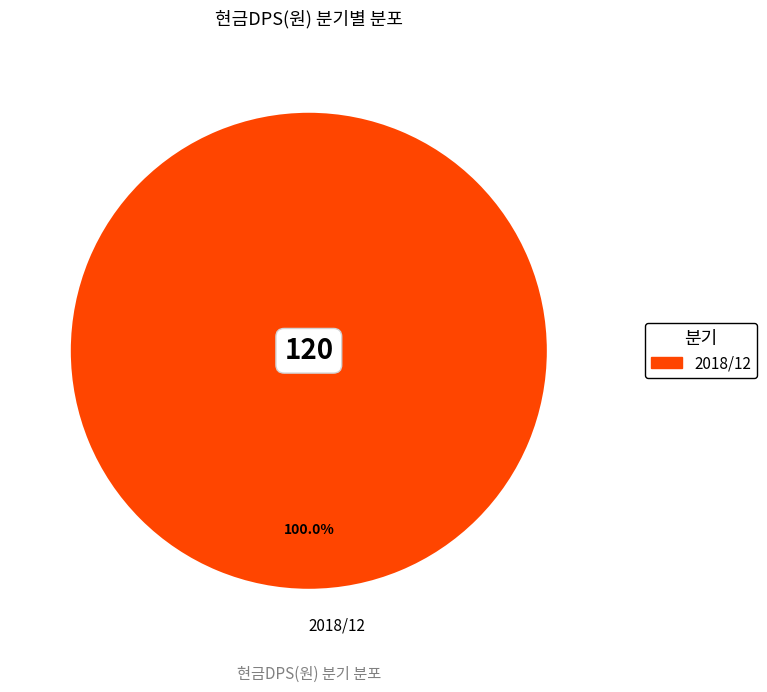

Does 2018/12 represent more than half of the total?

Yes